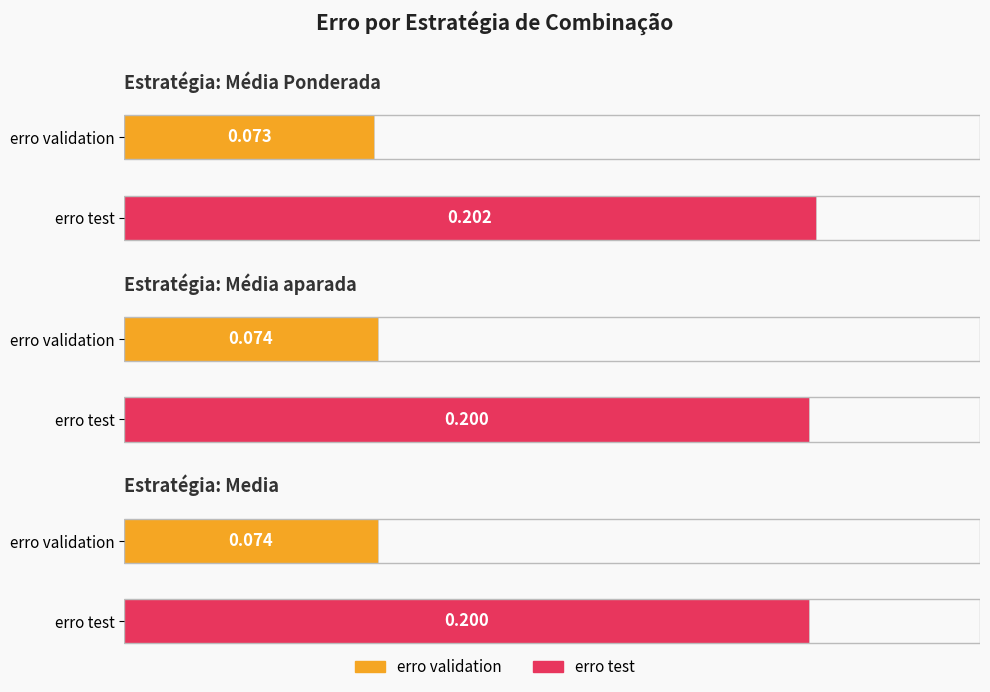

What is the label of the 4th bar from the left?

Media